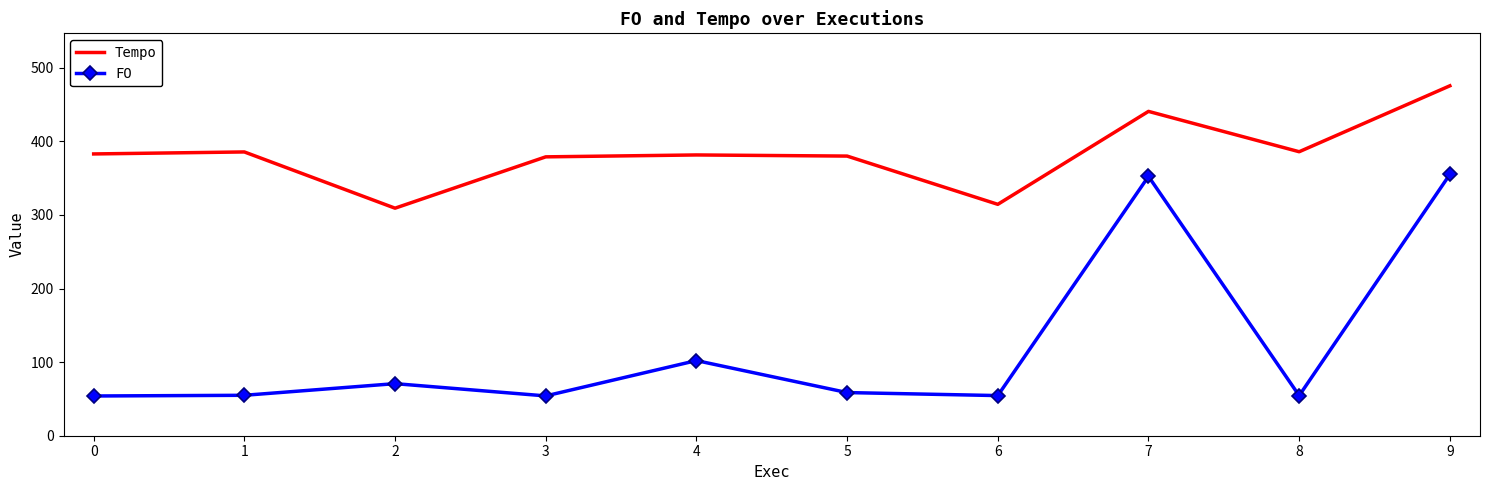

What are all the series names shown in the legend?

Tempo, FO